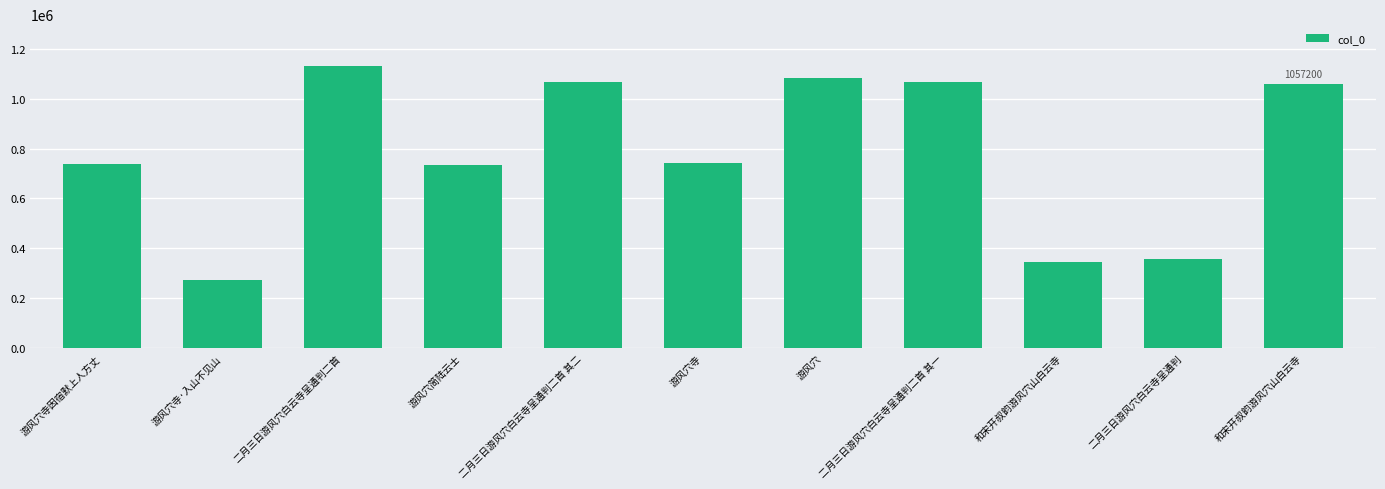

How many values are below 742107?

5